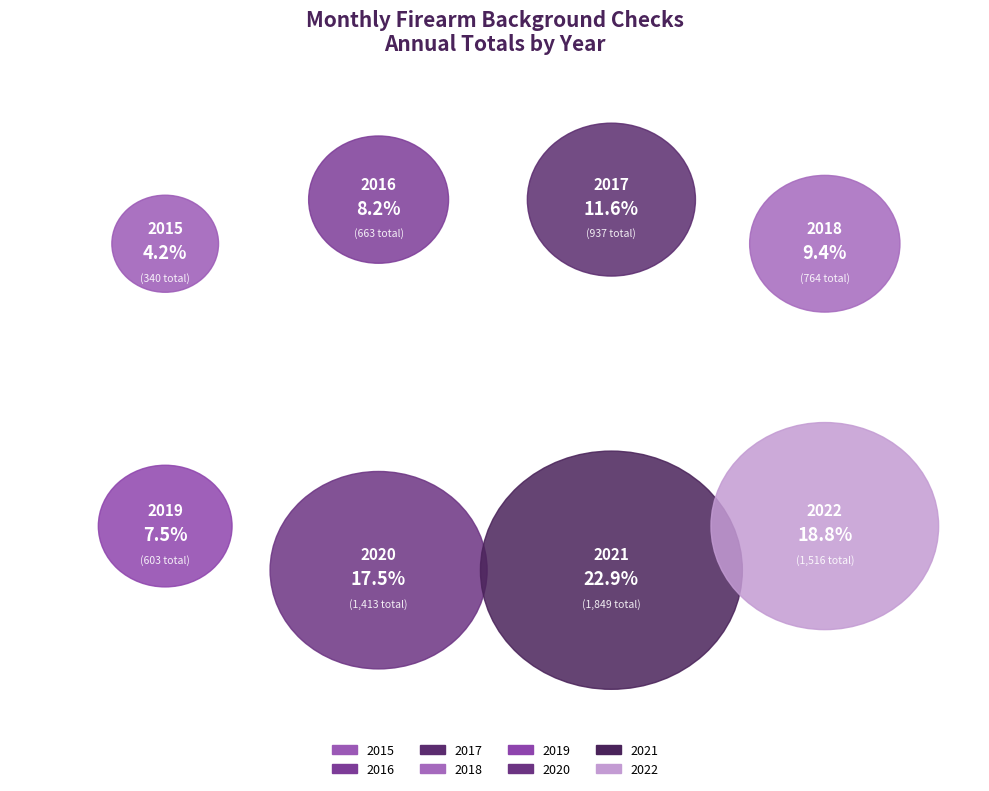

What is the smallest slice in the pie chart?

2015